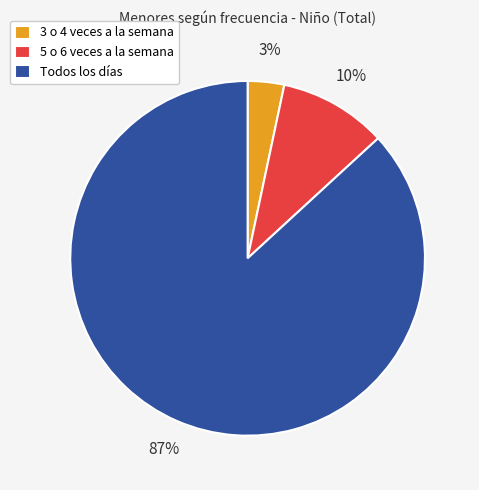

What is the majority slice?

Todos los días